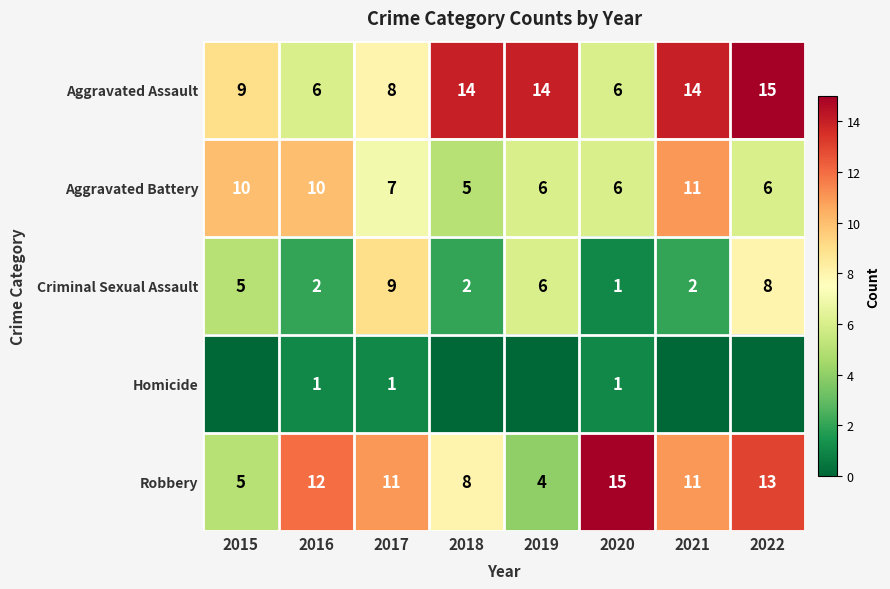

At which label does Robbery reach its minimum?

2019